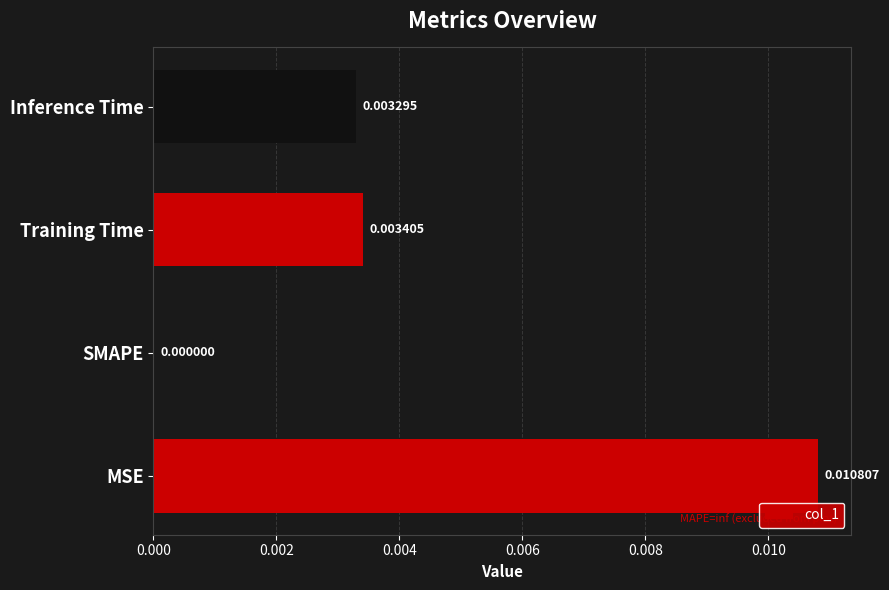

Count the number of values greater than 0.

3